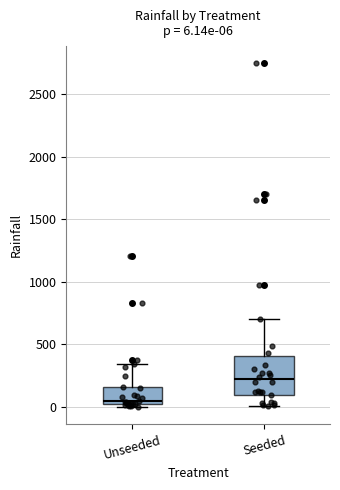

Comparing the boxes themselves (not the whiskers), which one is the tallest?

Seeded